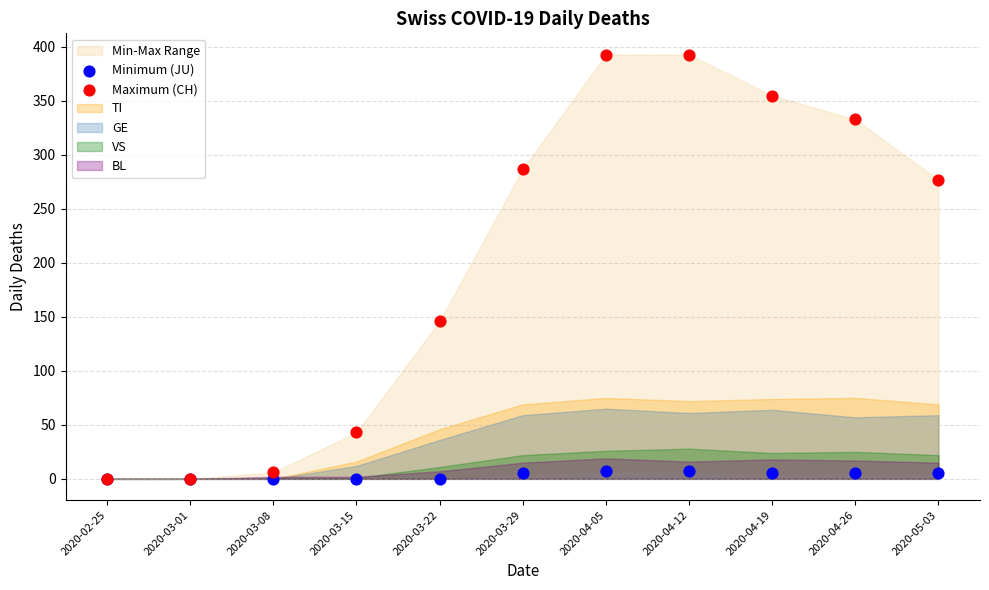

Across all series, what Y value is closest to 196?

146